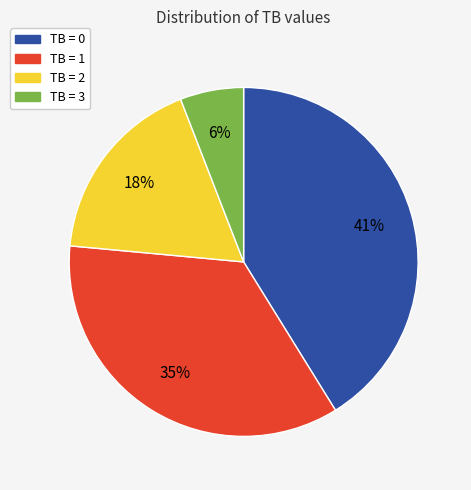

Is it true that TB = 3 is 6% of the pie?

True